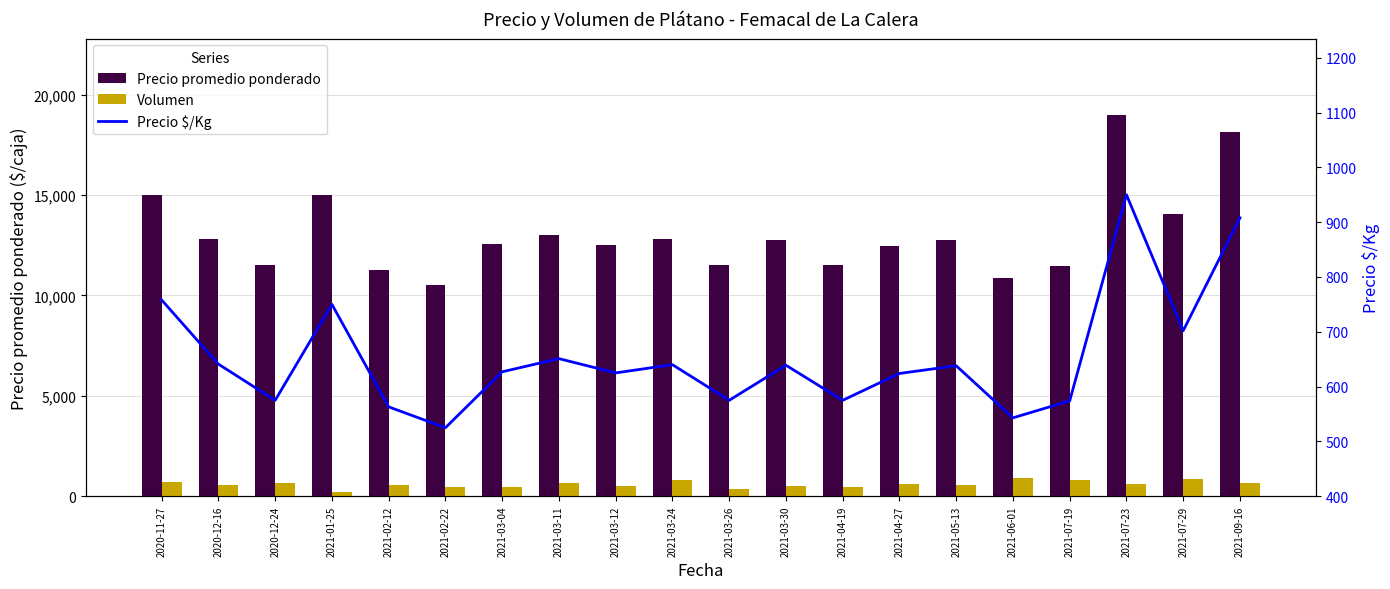

At which label does Precio $/Kg first exceed 638?

2020-11-27